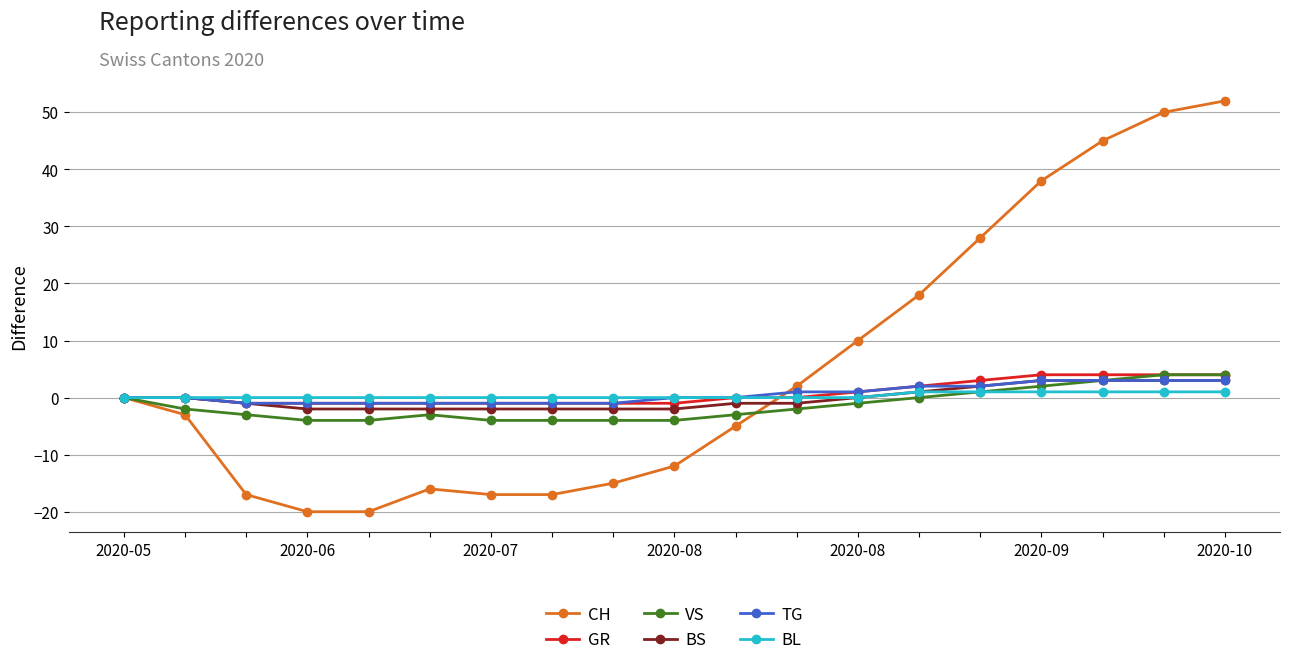

What is the maximum value for VS?

4